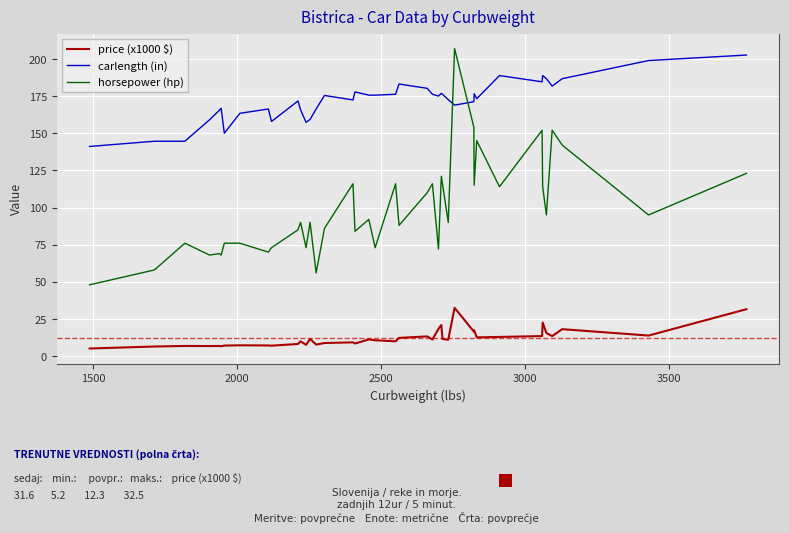

What is the highest value of the carlength (in) series?

202.6